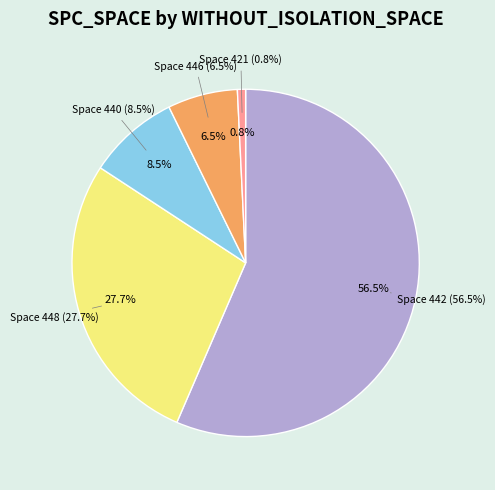

True or false: 424 accounts for 8% of the total.

False